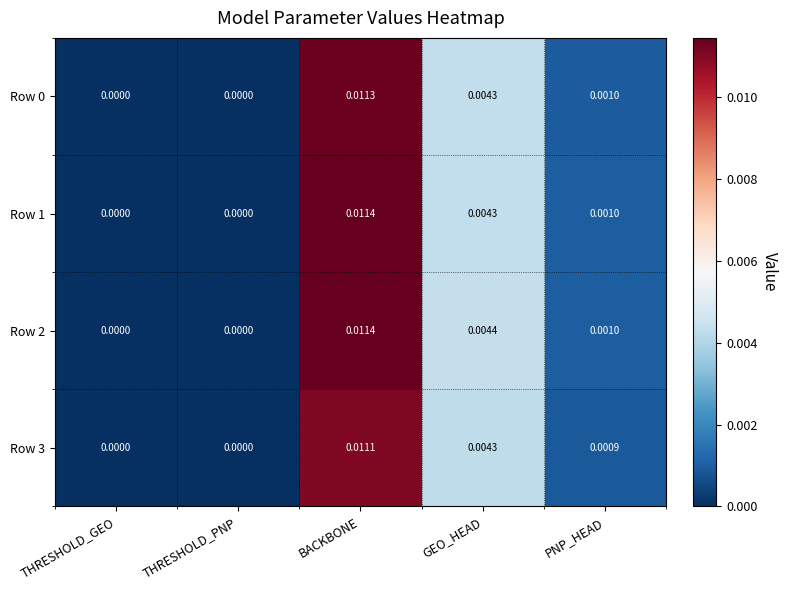

At which label does Row 3 reach its peak?

BACKBONE